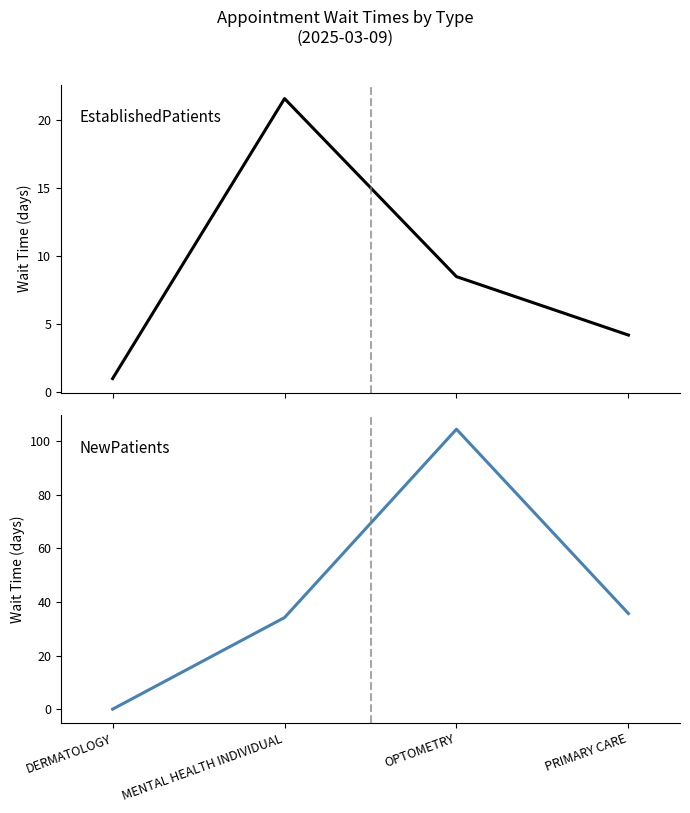

How many series are shown in this chart?

2